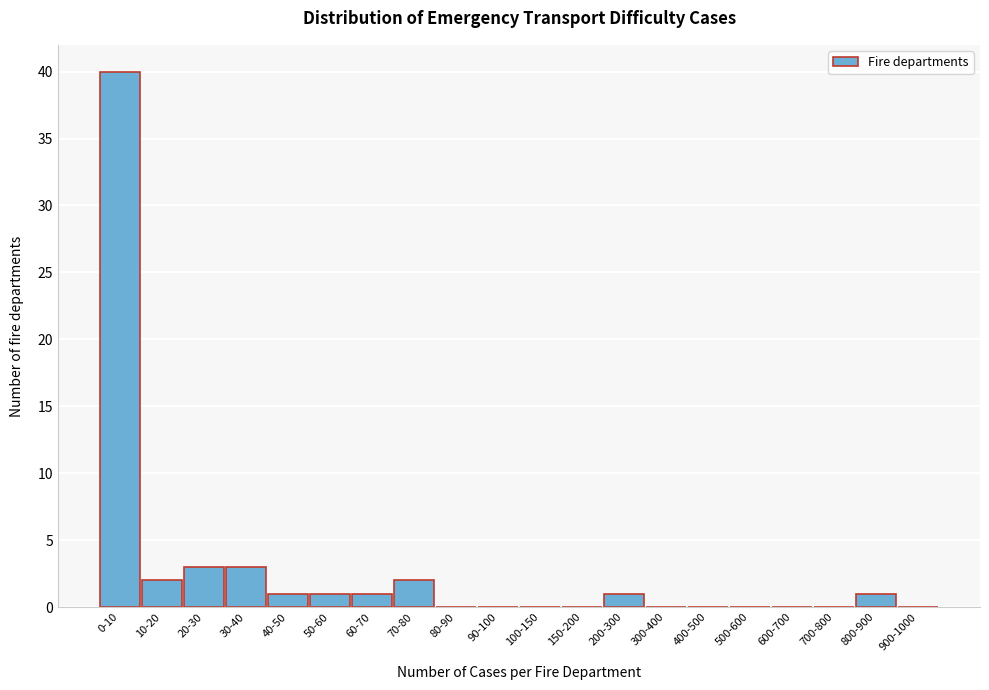

Reading right to left, what are all the values shown in this chart?

900-1000=0	800-900=1	700-800=0	600-700=0	500-600=0	400-500=0	300-400=0	200-300=1	150-200=0	100-150=0	90-100=0	80-90=0	70-80=2	60-70=1	50-60=1	40-50=1	30-40=3	20-30=3	10-20=2	0-10=40